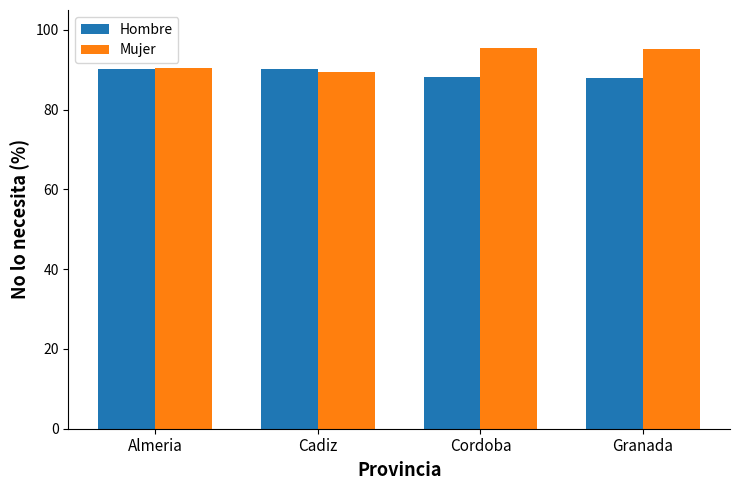

Which series has the widest spread of values?

Mujer